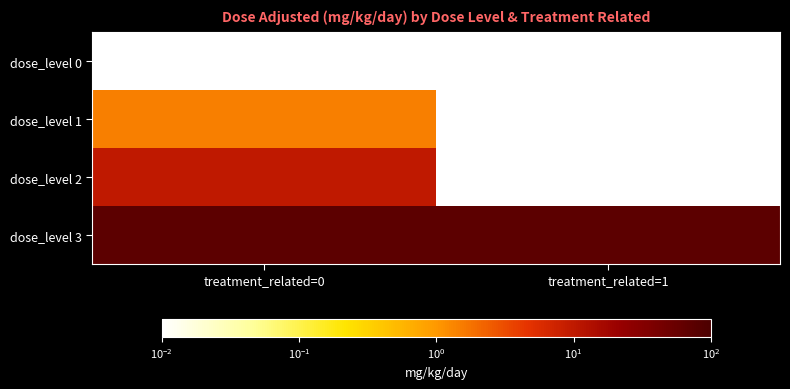

Reading left to right, what are all the values shown in this chart?

dose_level 0: treatment_related=0=0.0	treatment_related=1=0.0
dose_level 1: treatment_related=0=1.5	treatment_related=1=0.0
dose_level 2: treatment_related=0=9.7	treatment_related=1=0.0
dose_level 3: treatment_related=0=72.3	treatment_related=1=72.3